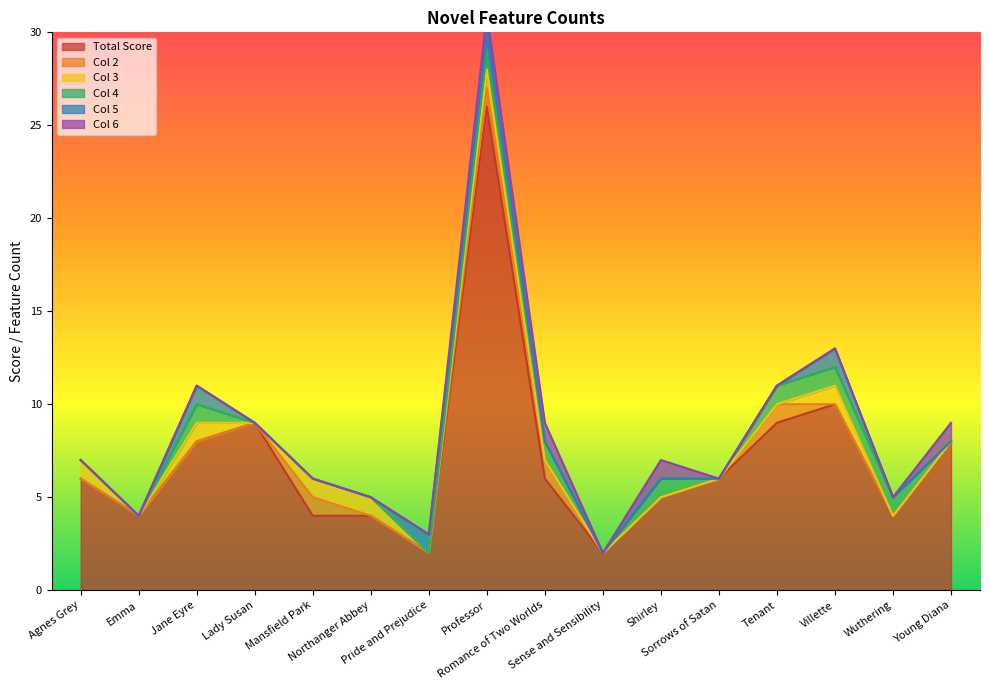

What is the highest value of the Total Score series?

26